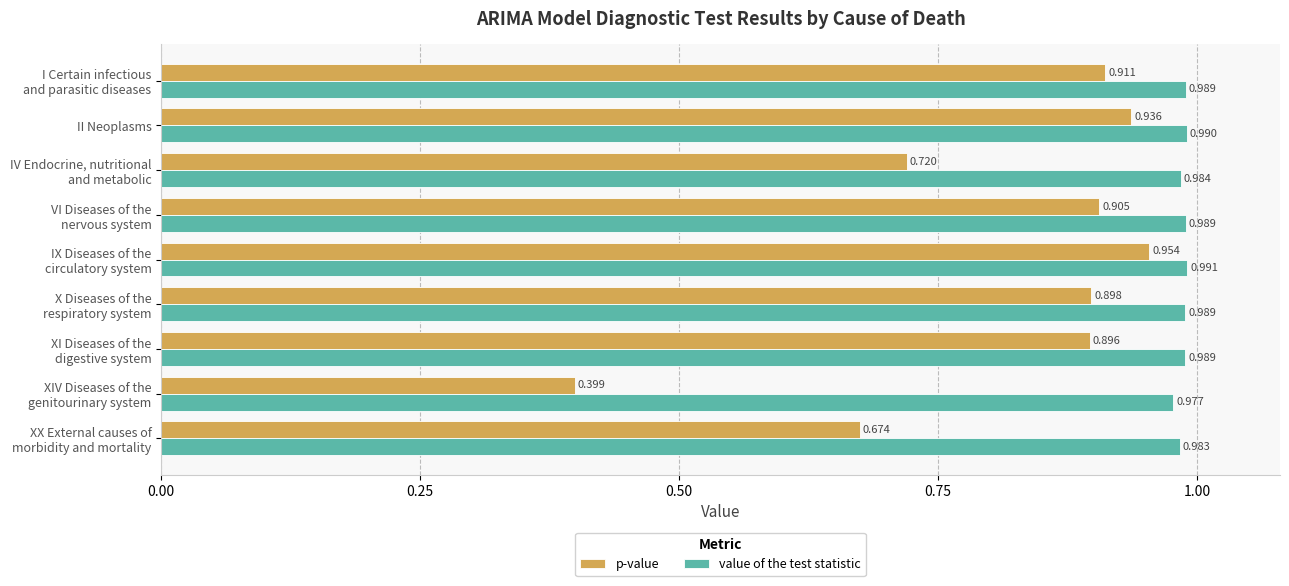

Which series has the largest total across all categories?

value of the test statistic